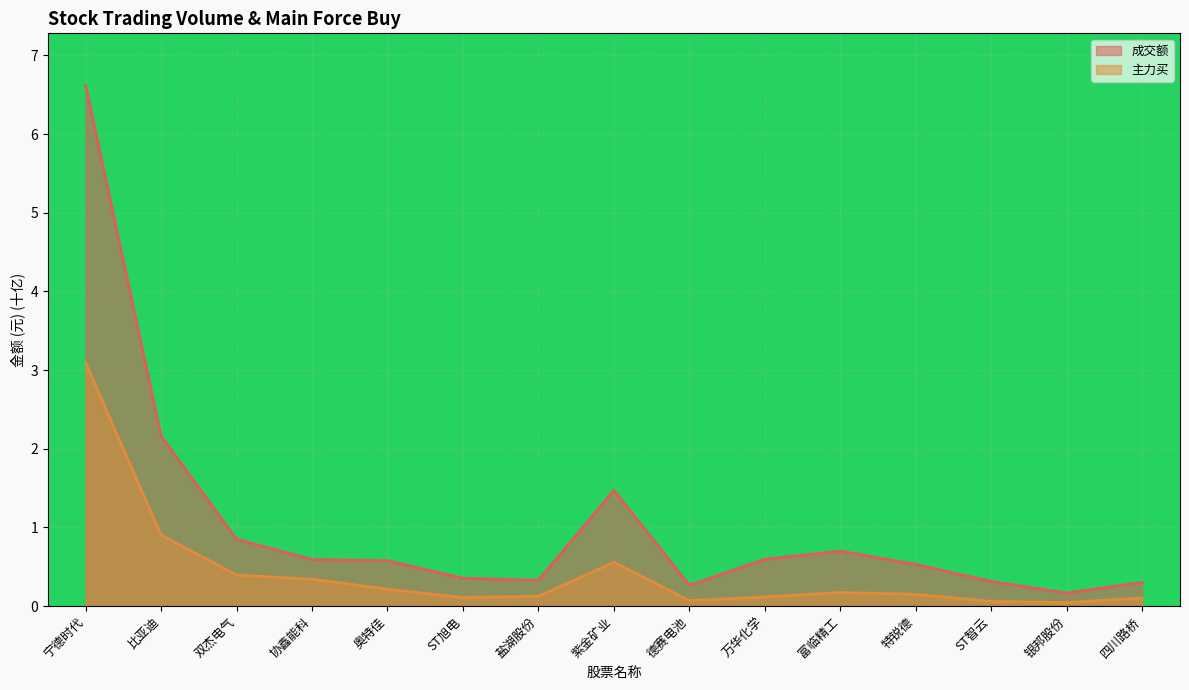

What is the total value across all series at 富临精工?

0.9